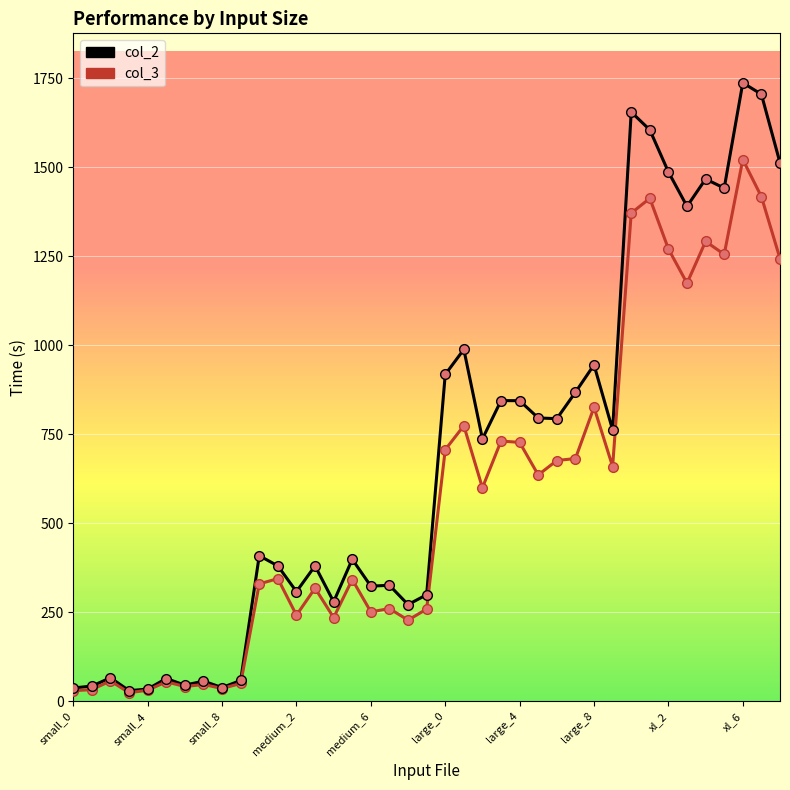

How many distinct data groups are displayed?

2